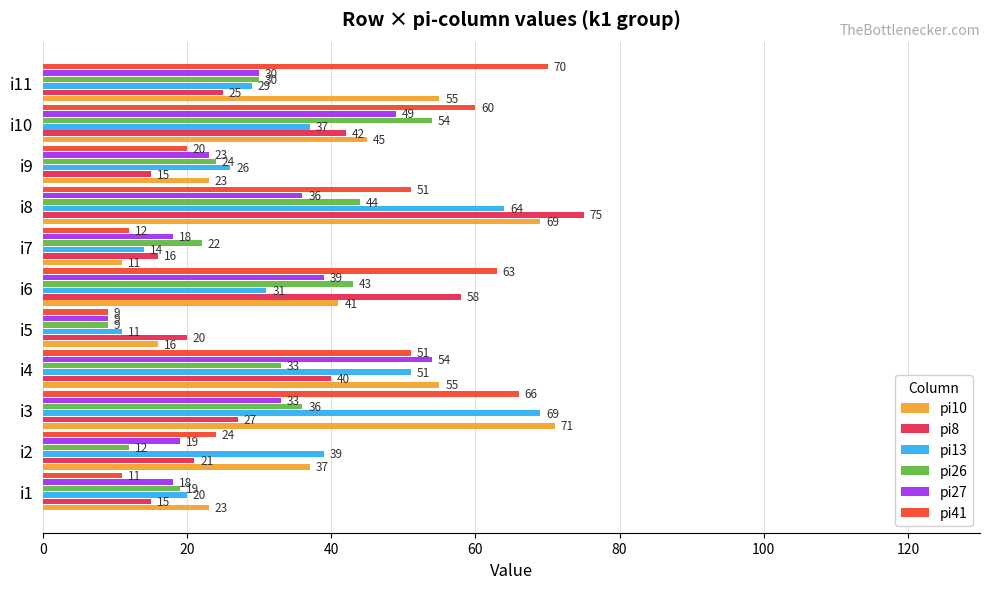

What value does the pi41 series have at i6, to the nearest 5?

65